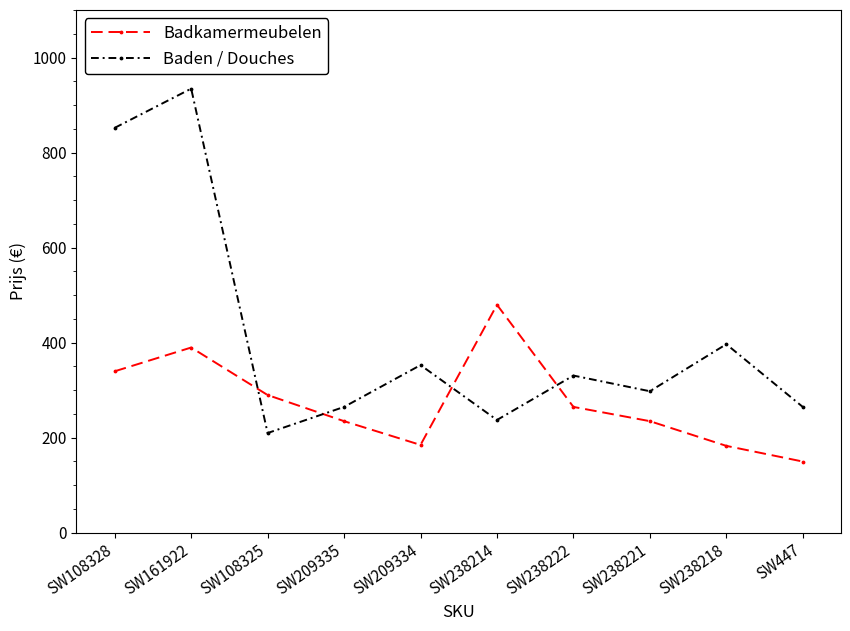

At which label does Badkamermeubelen first exceed 264?

SW108328